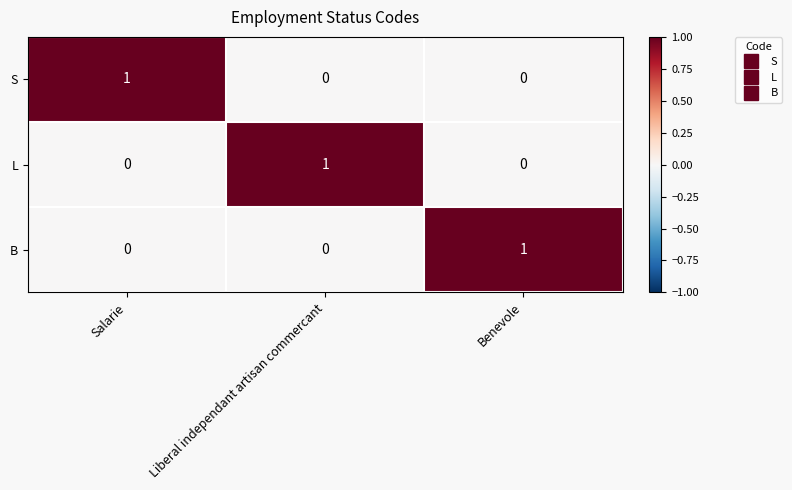

How many categories are shown in the chart?

3